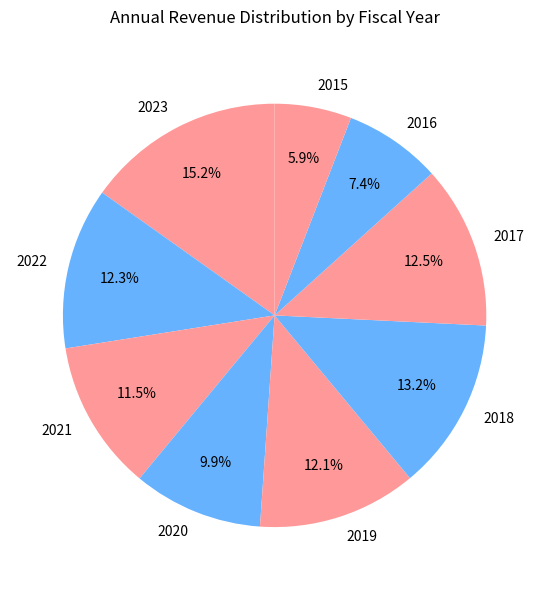

How many segments does this pie chart have?

9